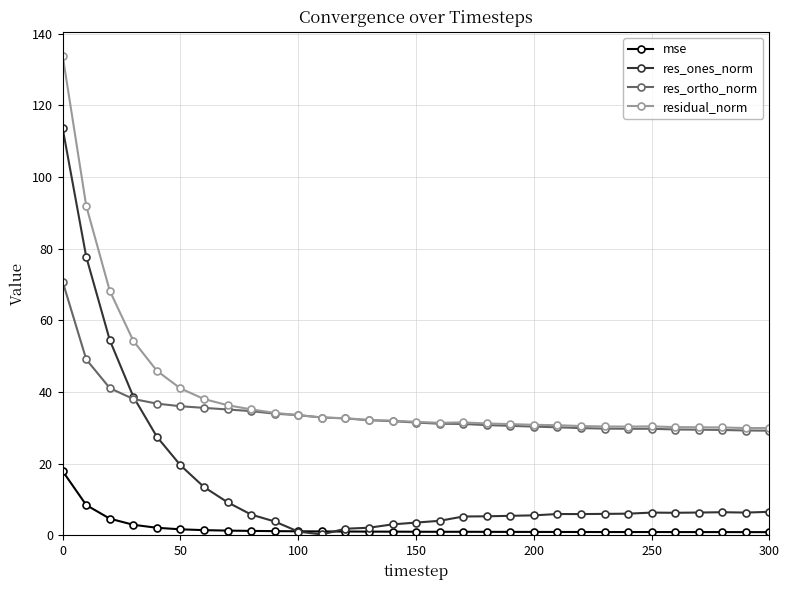

True or false: residual_norm has more than 0 interior local peaks.

True